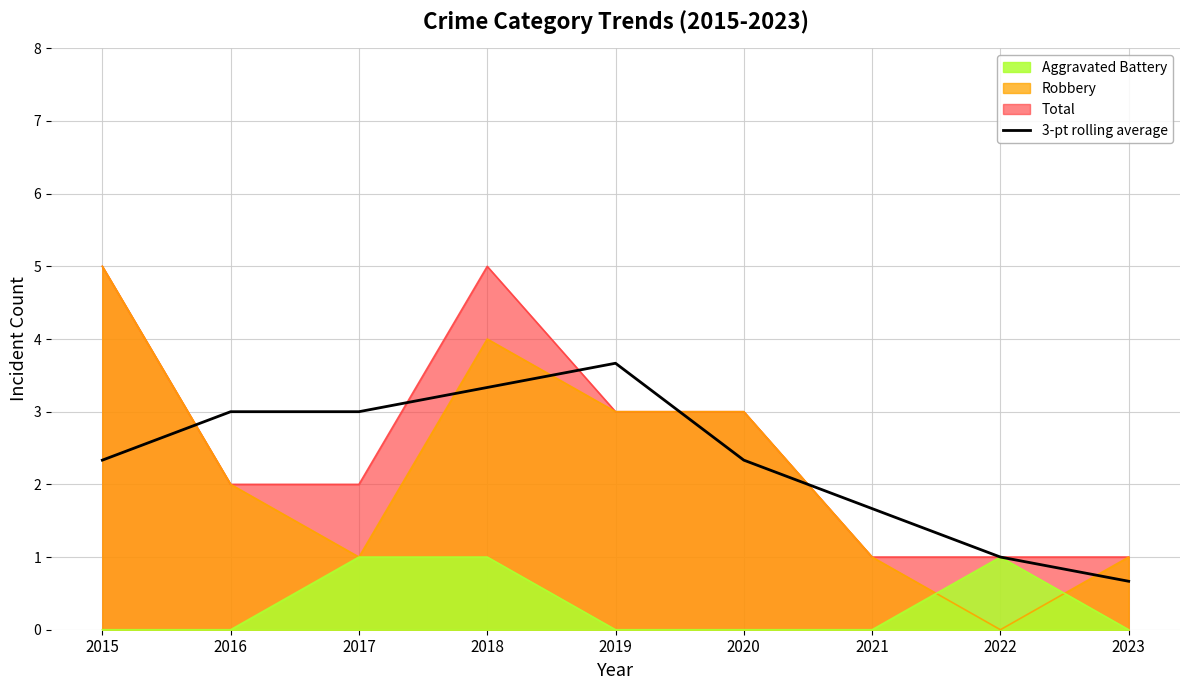

How many interior local peaks (higher than both neighbors) does the data have?

1